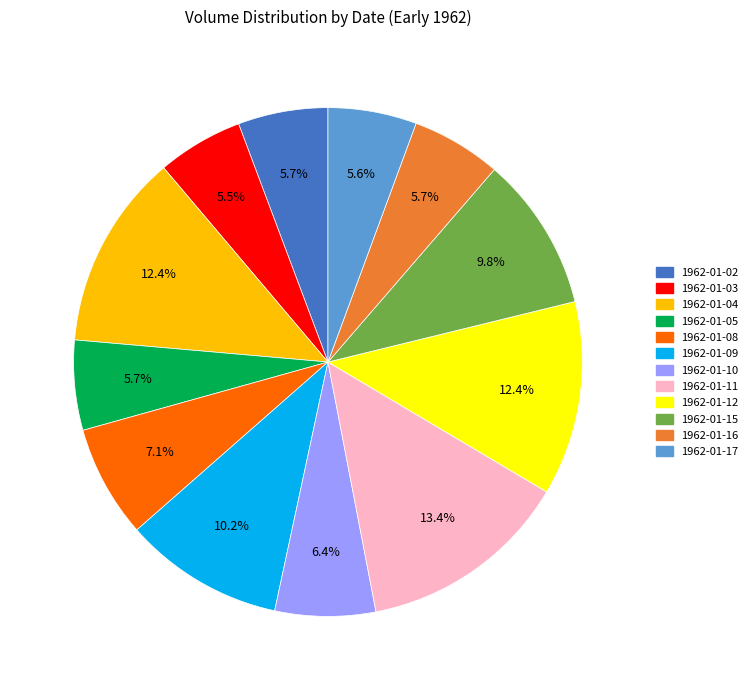

To the nearest percent, what portion does 1962-01-12 represent?

12%